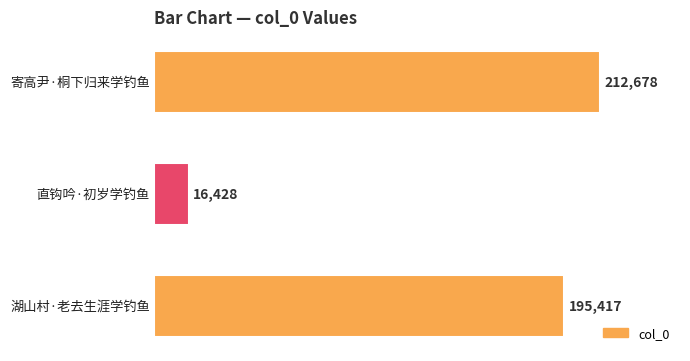

What is the average value?

141508